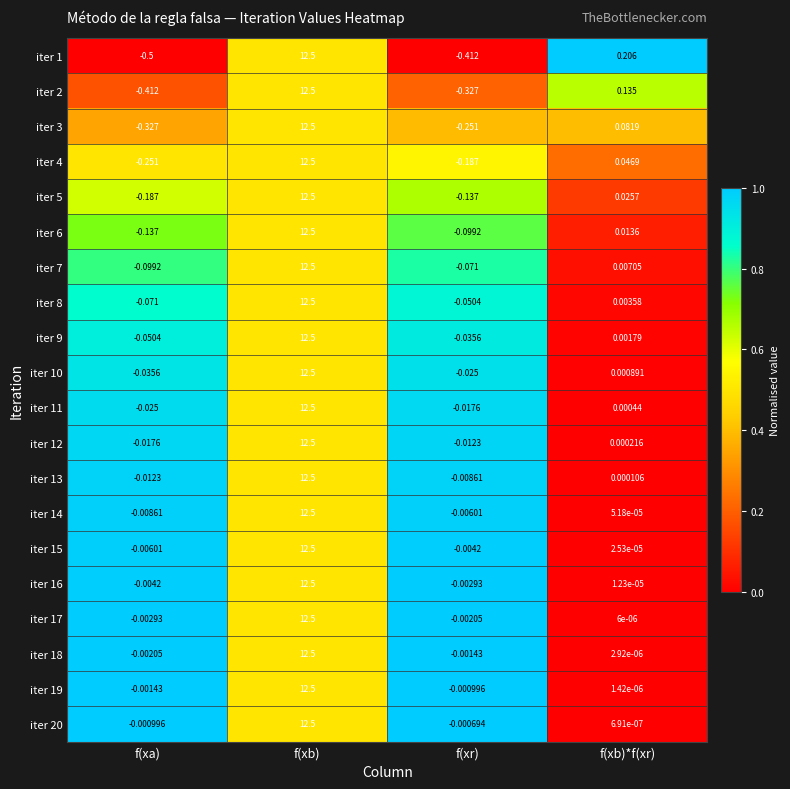

Is the value of iter 14 at f(xa) greater than the value of iter 19 at f(xb)*f(xr)?

No